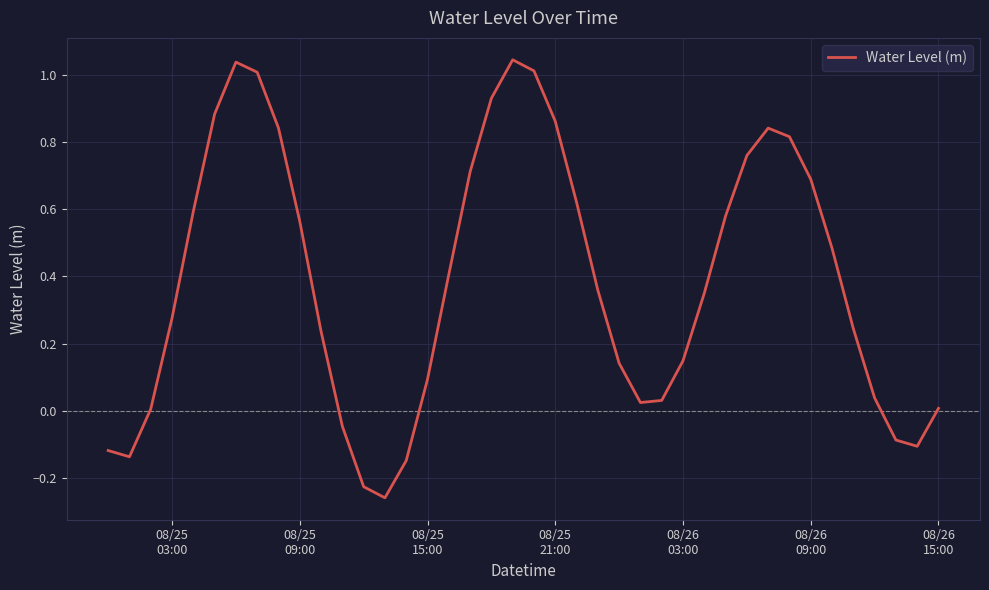

How many lines are shown in the chart?

1